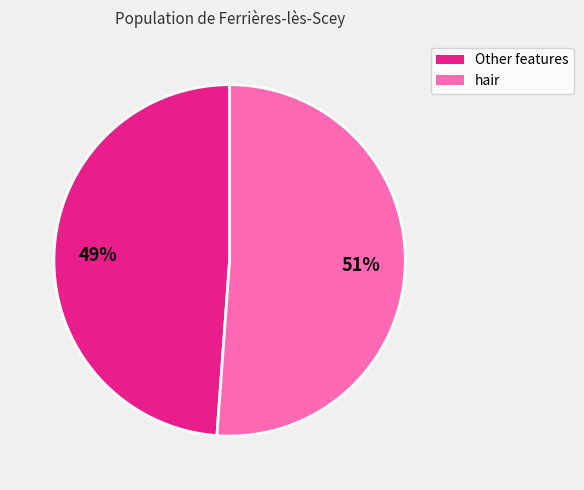

What is the smallest slice in the pie chart?

Other features